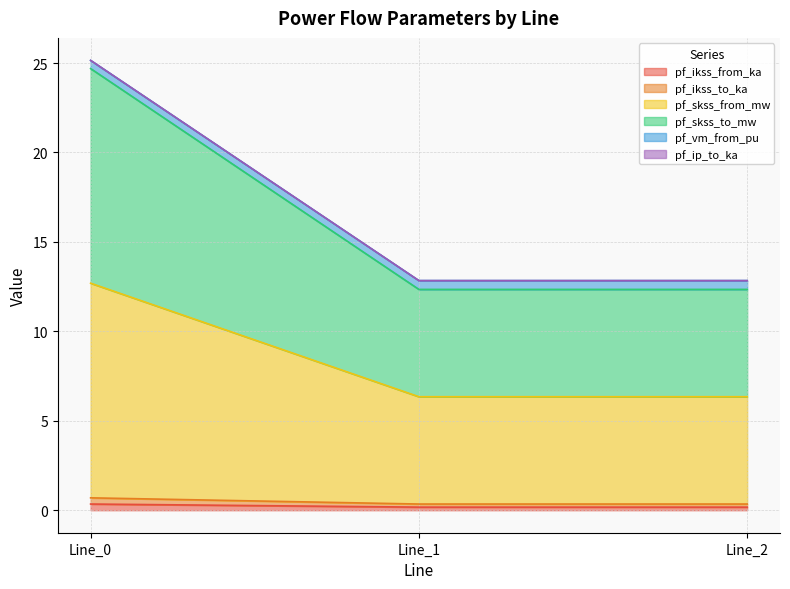

How many data points does each series have?

3